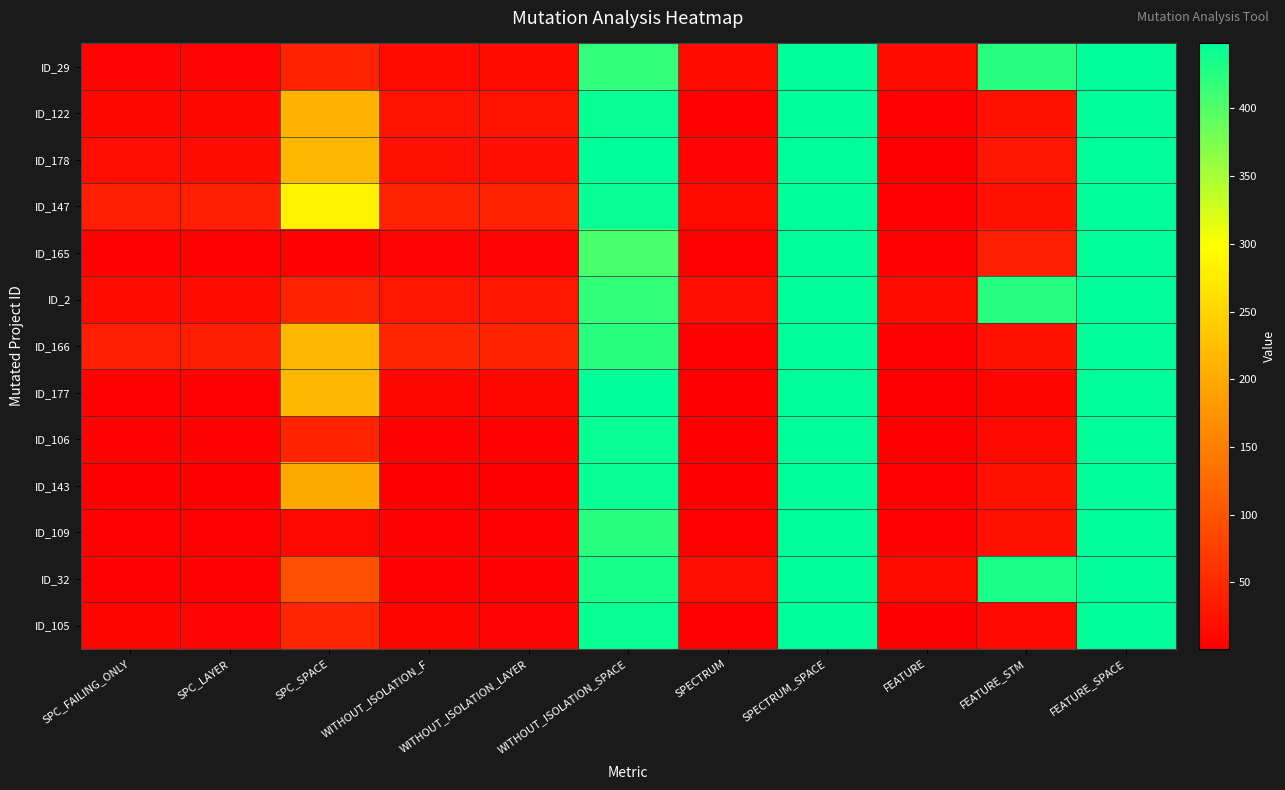

Reading left to right, what are all the values shown in this chart?

ID_29: SPC_FAILING_ONLY=7	SPC_LAYER=7	SPC_SPACE=42	WITHOUT_ISOLATION_F=14	WITHOUT_ISOLATION_LAYER=14	WITHOUT_ISOLATION_SPACE=418	SPECTRUM=14	SPECTRUM_SPACE=448	FEATURE=14	FEATURE_STM=424	FEATURE_SPACE=448
ID_122: SPC_FAILING_ONLY=10	SPC_LAYER=9	SPC_SPACE=209	WITHOUT_ISOLATION_F=24	WITHOUT_ISOLATION_LAYER=23	WITHOUT_ISOLATION_SPACE=442	SPECTRUM=3	SPECTRUM_SPACE=448	FEATURE=3	FEATURE_STM=21	FEATURE_SPACE=448
ID_178: SPC_FAILING_ONLY=17	SPC_LAYER=16	SPC_SPACE=215	WITHOUT_ISOLATION_F=21	WITHOUT_ISOLATION_LAYER=20	WITHOUT_ISOLATION_SPACE=448	SPECTRUM=7	SPECTRUM_SPACE=448	FEATURE=2	FEATURE_STM=27	FEATURE_SPACE=448
ID_147: SPC_FAILING_ONLY=37	SPC_LAYER=37	SPC_SPACE=283	WITHOUT_ISOLATION_F=42	WITHOUT_ISOLATION_LAYER=42	WITHOUT_ISOLATION_SPACE=442	SPECTRUM=13	SPECTRUM_SPACE=448	FEATURE=3	FEATURE_STM=21	FEATURE_SPACE=448
ID_165: SPC_FAILING_ONLY=3	SPC_LAYER=3	SPC_SPACE=4	WITHOUT_ISOLATION_F=7	WITHOUT_ISOLATION_LAYER=7	WITHOUT_ISOLATION_SPACE=405	SPECTRUM=5	SPECTRUM_SPACE=448	FEATURE=5	FEATURE_STM=37	FEATURE_SPACE=448
ID_2: SPC_FAILING_ONLY=15	SPC_LAYER=15	SPC_SPACE=42	WITHOUT_ISOLATION_F=27	WITHOUT_ISOLATION_LAYER=27	WITHOUT_ISOLATION_SPACE=418	SPECTRUM=18	SPECTRUM_SPACE=448	FEATURE=14	FEATURE_STM=424	FEATURE_SPACE=448
ID_166: SPC_FAILING_ONLY=37	SPC_LAYER=36	SPC_SPACE=217	WITHOUT_ISOLATION_F=46	WITHOUT_ISOLATION_LAYER=43	WITHOUT_ISOLATION_SPACE=423	SPECTRUM=3	SPECTRUM_SPACE=448	FEATURE=3	FEATURE_STM=21	FEATURE_SPACE=448
ID_177: SPC_FAILING_ONLY=4	SPC_LAYER=3	SPC_SPACE=216	WITHOUT_ISOLATION_F=9	WITHOUT_ISOLATION_LAYER=9	WITHOUT_ISOLATION_SPACE=448	SPECTRUM=1	SPECTRUM_SPACE=448	FEATURE=1	FEATURE_STM=8	FEATURE_SPACE=448
ID_106: SPC_FAILING_ONLY=6	SPC_LAYER=6	SPC_SPACE=44	WITHOUT_ISOLATION_F=6	WITHOUT_ISOLATION_LAYER=6	WITHOUT_ISOLATION_SPACE=442	SPECTRUM=1	SPECTRUM_SPACE=448	FEATURE=2	FEATURE_STM=11	FEATURE_SPACE=448
ID_143: SPC_FAILING_ONLY=1	SPC_LAYER=1	SPC_SPACE=198	WITHOUT_ISOLATION_F=2	WITHOUT_ISOLATION_LAYER=2	WITHOUT_ISOLATION_SPACE=442	SPECTRUM=2	SPECTRUM_SPACE=448	FEATURE=3	FEATURE_STM=21	FEATURE_SPACE=448
ID_109: SPC_FAILING_ONLY=4	SPC_LAYER=3	SPC_SPACE=11	WITHOUT_ISOLATION_F=6	WITHOUT_ISOLATION_LAYER=6	WITHOUT_ISOLATION_SPACE=423	SPECTRUM=5	SPECTRUM_SPACE=448	FEATURE=3	FEATURE_STM=21	FEATURE_SPACE=448
ID_32: SPC_FAILING_ONLY=3	SPC_LAYER=3	SPC_SPACE=96	WITHOUT_ISOLATION_F=6	WITHOUT_ISOLATION_LAYER=6	WITHOUT_ISOLATION_SPACE=434	SPECTRUM=18	SPECTRUM_SPACE=448	FEATURE=14	FEATURE_STM=432	FEATURE_SPACE=448
ID_105: SPC_FAILING_ONLY=8	SPC_LAYER=7	SPC_SPACE=45	WITHOUT_ISOLATION_F=8	WITHOUT_ISOLATION_LAYER=7	WITHOUT_ISOLATION_SPACE=442	SPECTRUM=3	SPECTRUM_SPACE=448	FEATURE=2	FEATURE_STM=11	FEATURE_SPACE=448